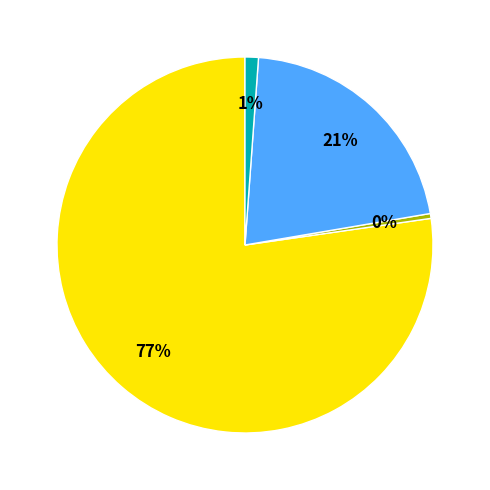

To the nearest percent, what is the average slice percentage?

25%